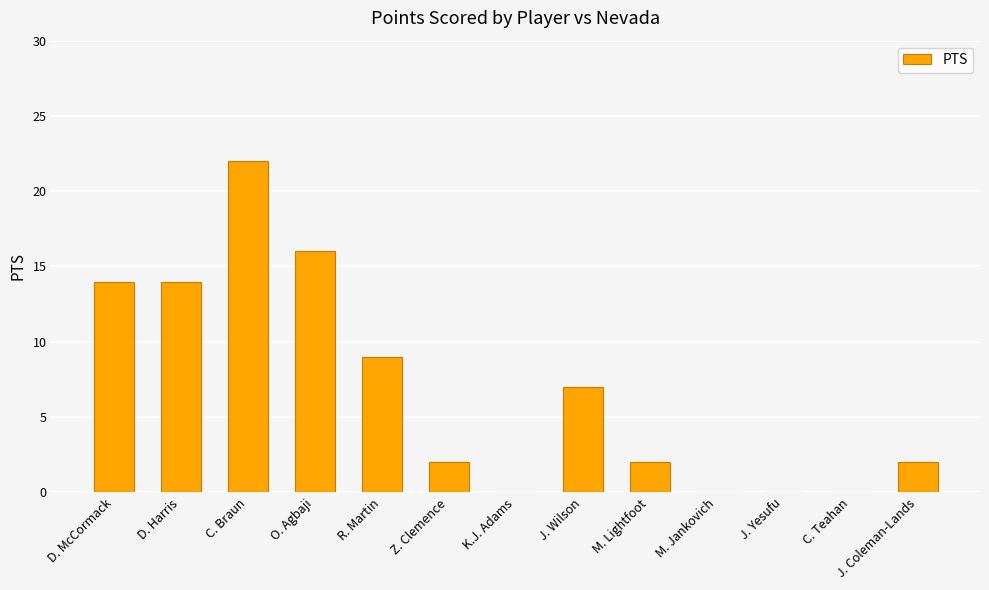

Which has a higher value, J. Wilson or Z. Clemence?

J. Wilson